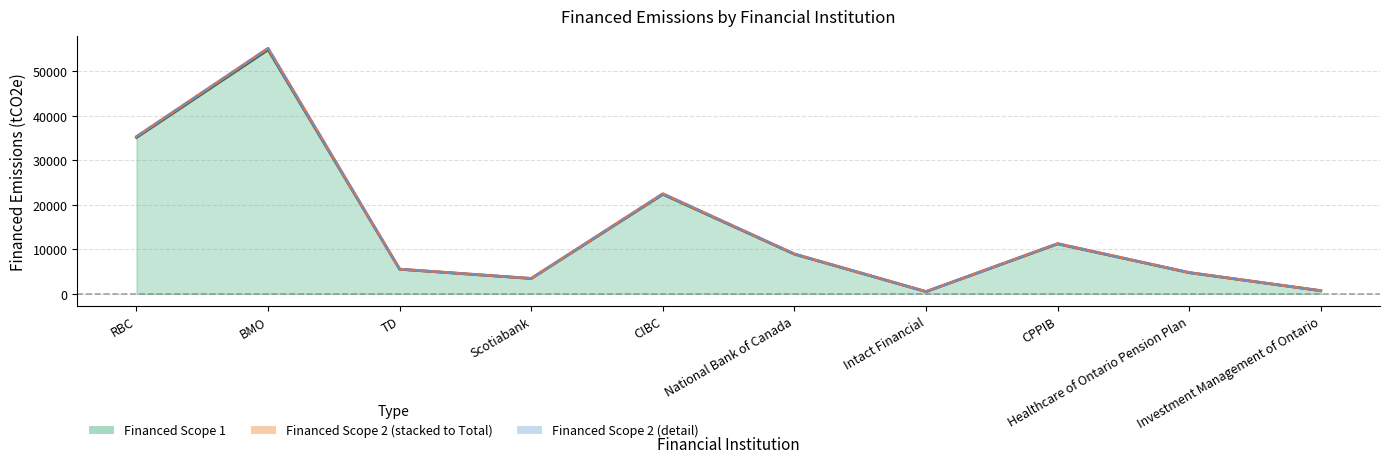

What is the lowest value of the Financed Scope 1 series?

491.3